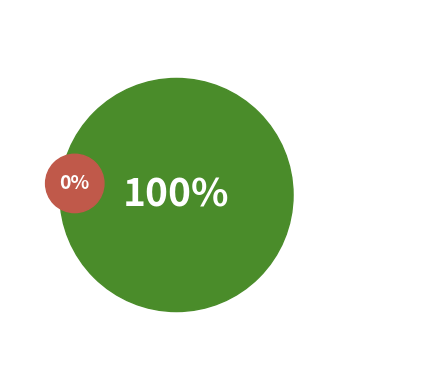

What percentage do PENGUNDI TIDAK HADIR and FELDA BUKIT KEPAYANG together represent?

100.0%